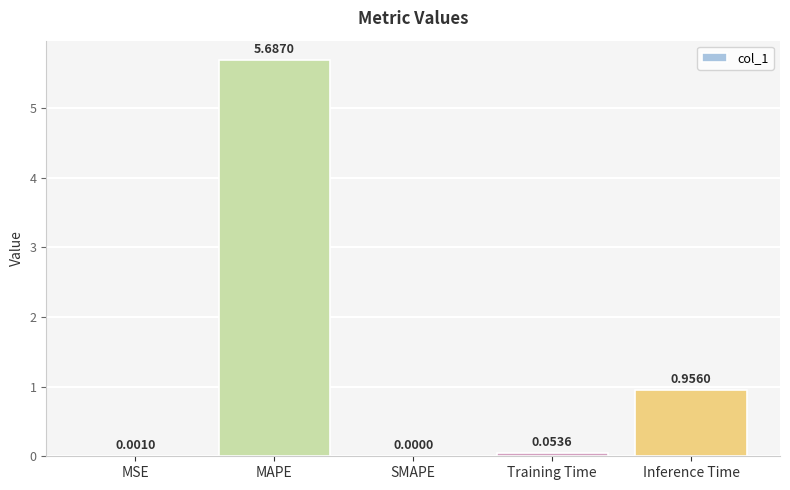

What is the sum of the values at Inference Time and MAPE?

6.6